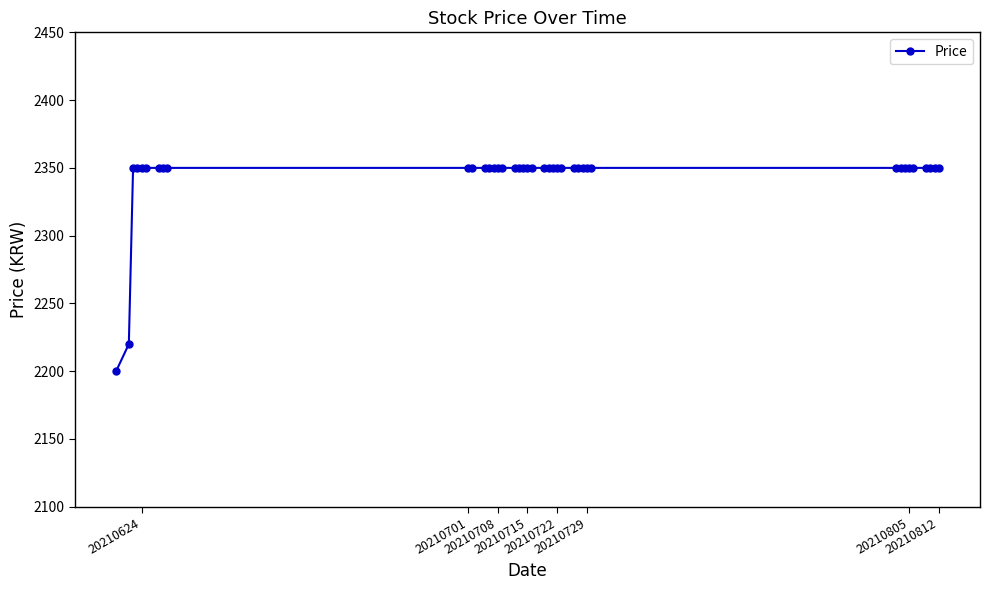

What is the sum of all values?

93720